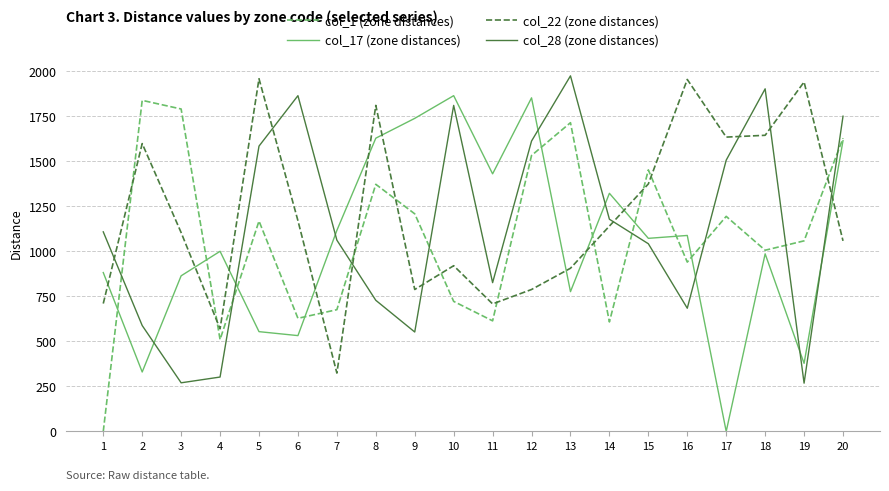

What is the approximate value of col_1 (zone distances) at 18, to the nearest 100?

1000